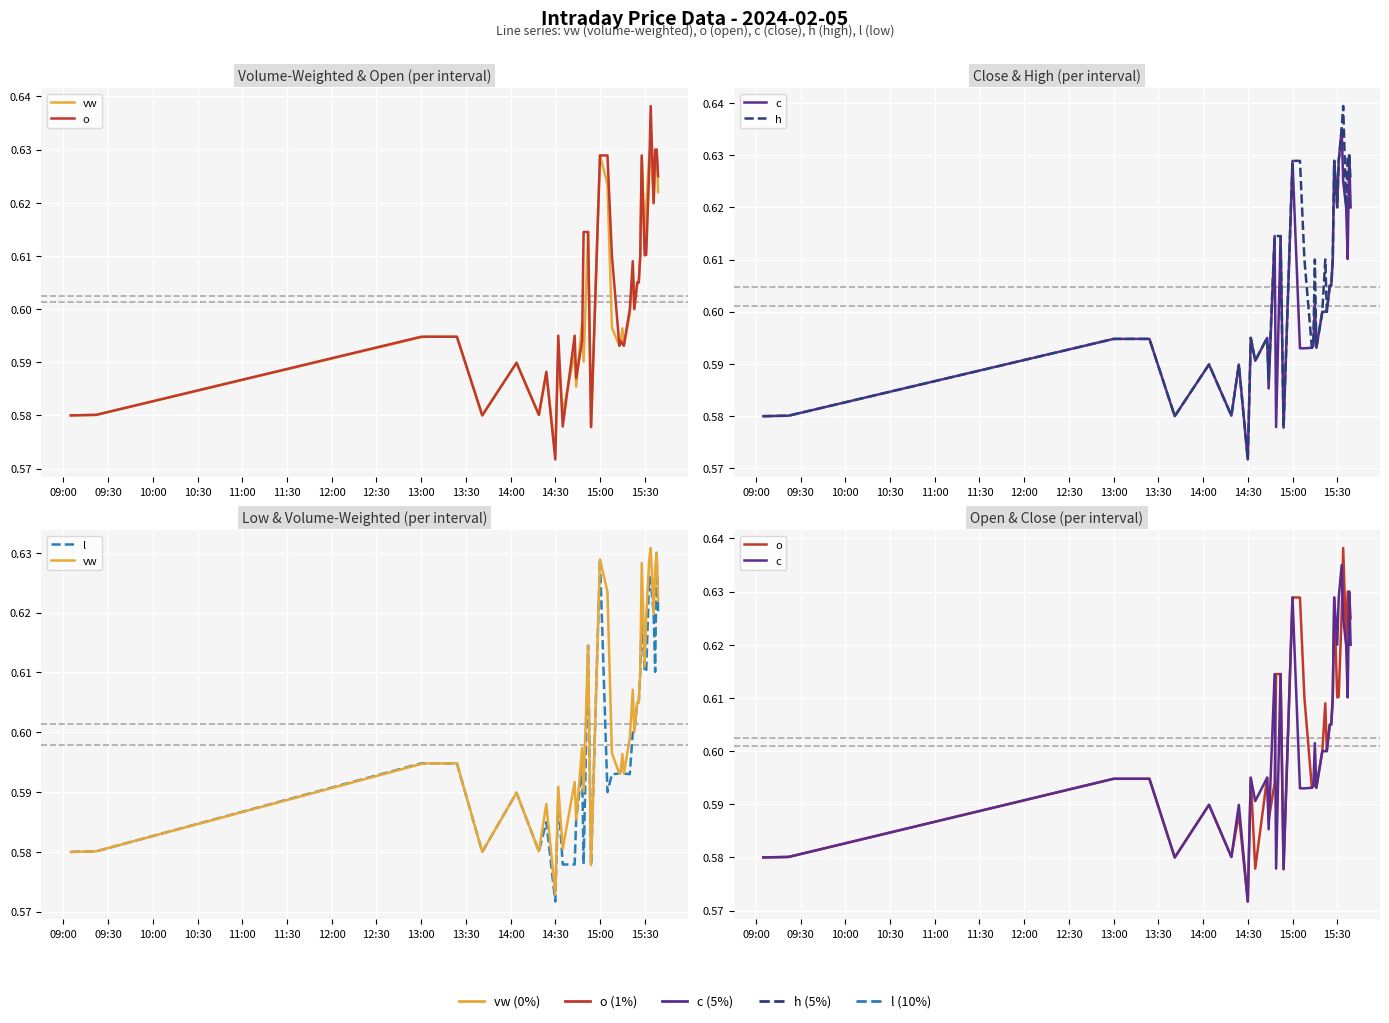

What is the label of the 8th point from the right?

15:30